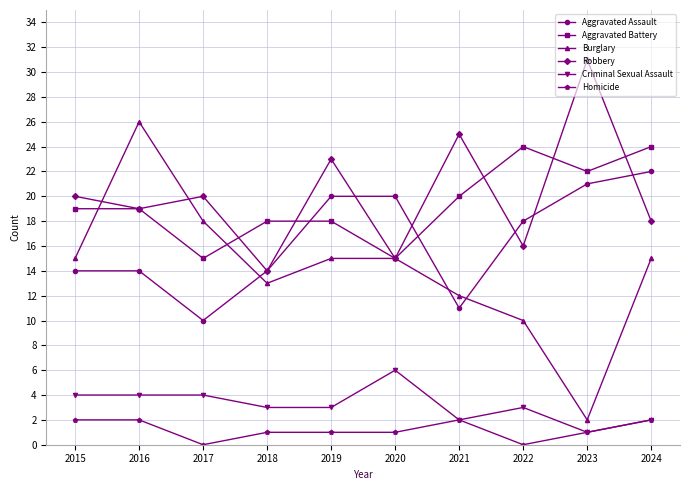

How many lines are shown in the chart?

6